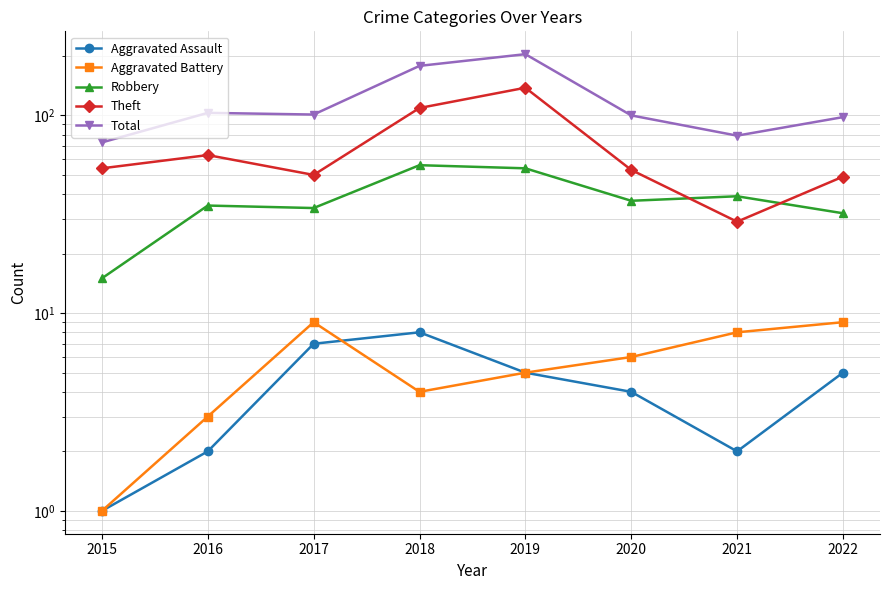

What is the difference between the second highest and minimum values in the Theft series?

80